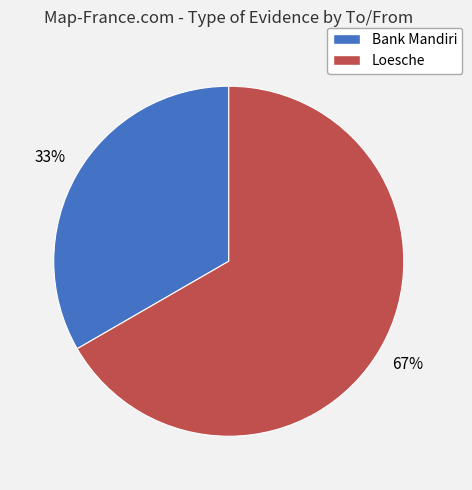

Which has a higher value, Bank Mandiri or Loesche?

Loesche